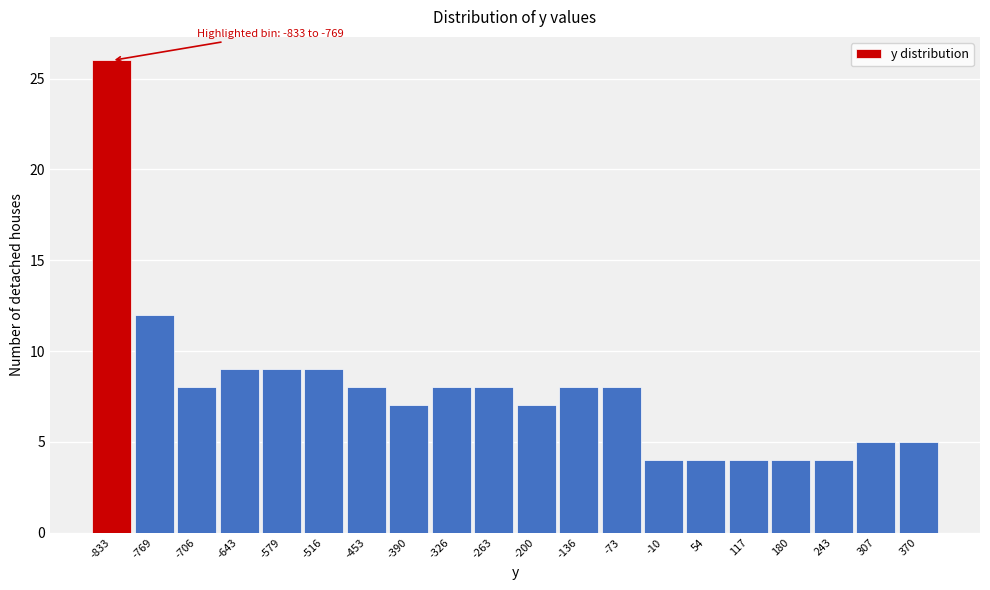

Reading left to right, transcribe all the data shown in this chart.

26	12	8	9	9	9	8	7	8	8	7	8	8	4	4	4	4	4	5	5